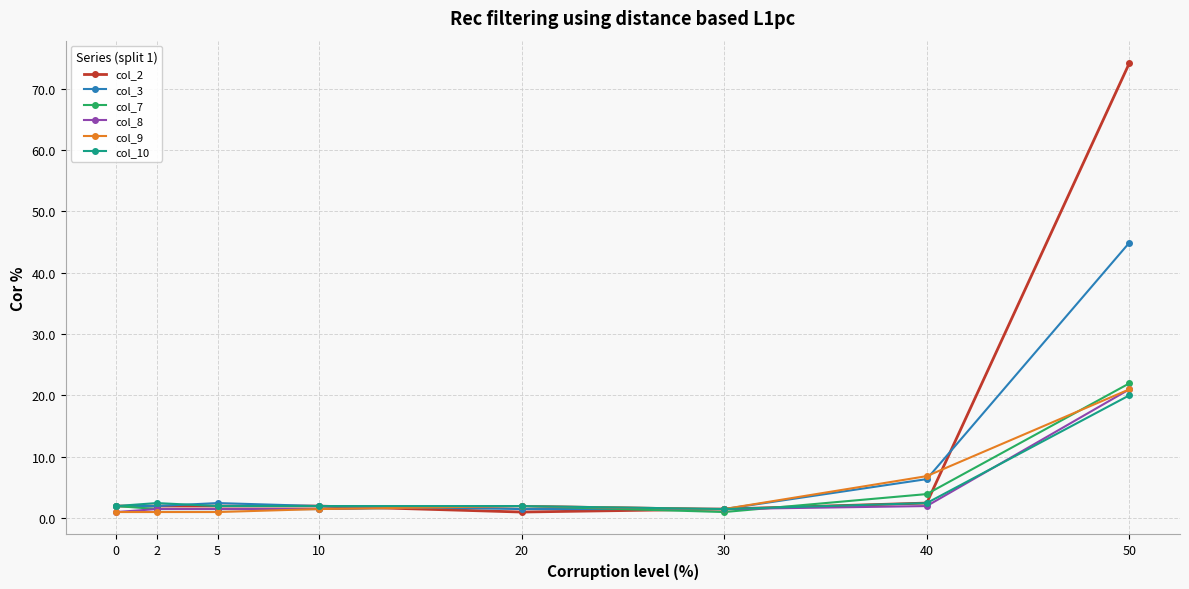

Reading left to right, list all the values displayed in this chart.

col_2: 2.0	2.0	2.0	2.0	1.0	1.5	2.4	74.1
col_3: 2.0	2.0	2.4	2.0	1.5	1.5	6.3	44.9
col_7: 2.0	1.5	1.5	1.5	2.0	1.0	3.9	22.0
col_8: 1.0	1.5	1.5	1.5	2.0	1.5	2.0	21.0
col_9: 1.0	1.0	1.0	1.5	2.0	1.5	6.8	21.0
col_10: 2.0	2.4	2.0	2.0	2.0	1.5	2.4	20.0